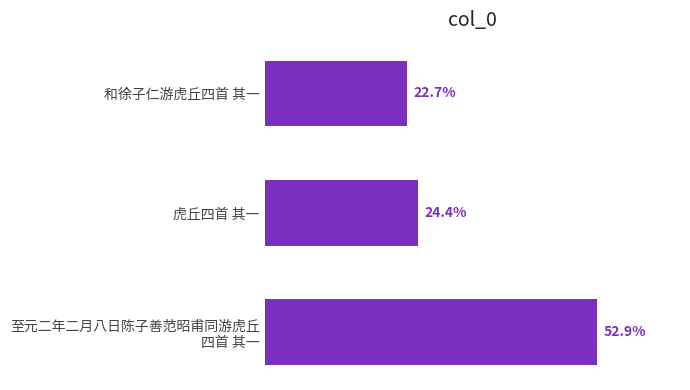

Does the chart contain any negative values?

No